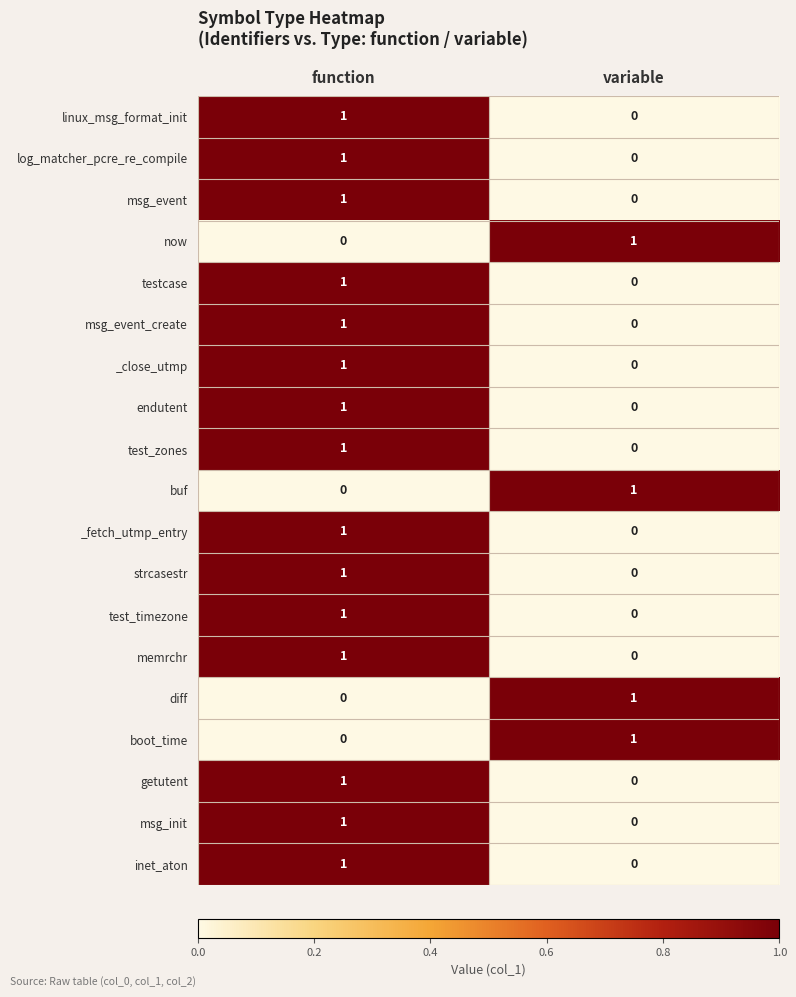

List the labels in order of test_zones value, smallest first.

variable, function